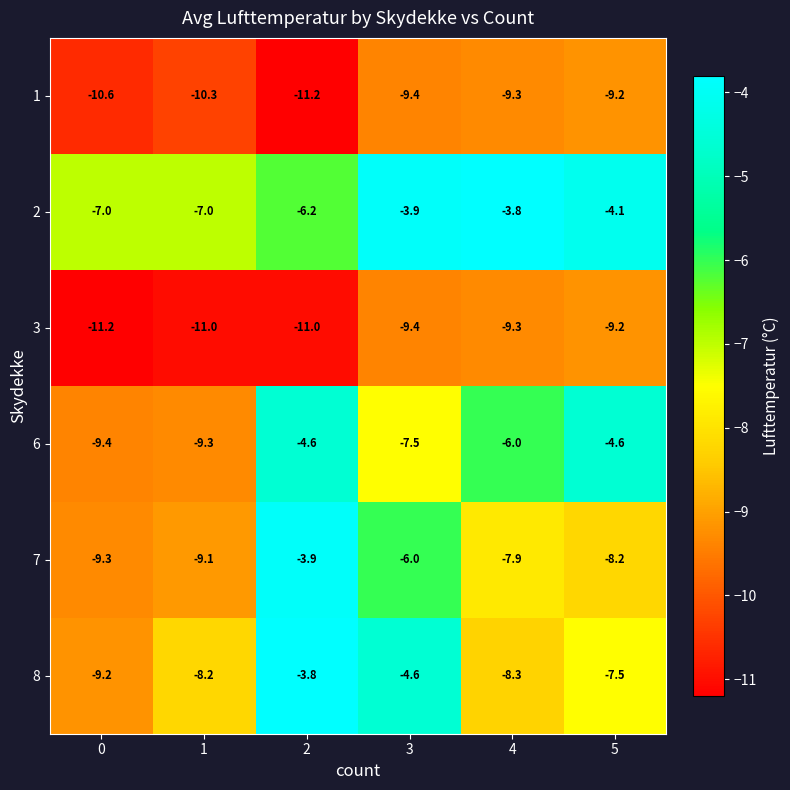

What is the greatest value displayed?

-3.8